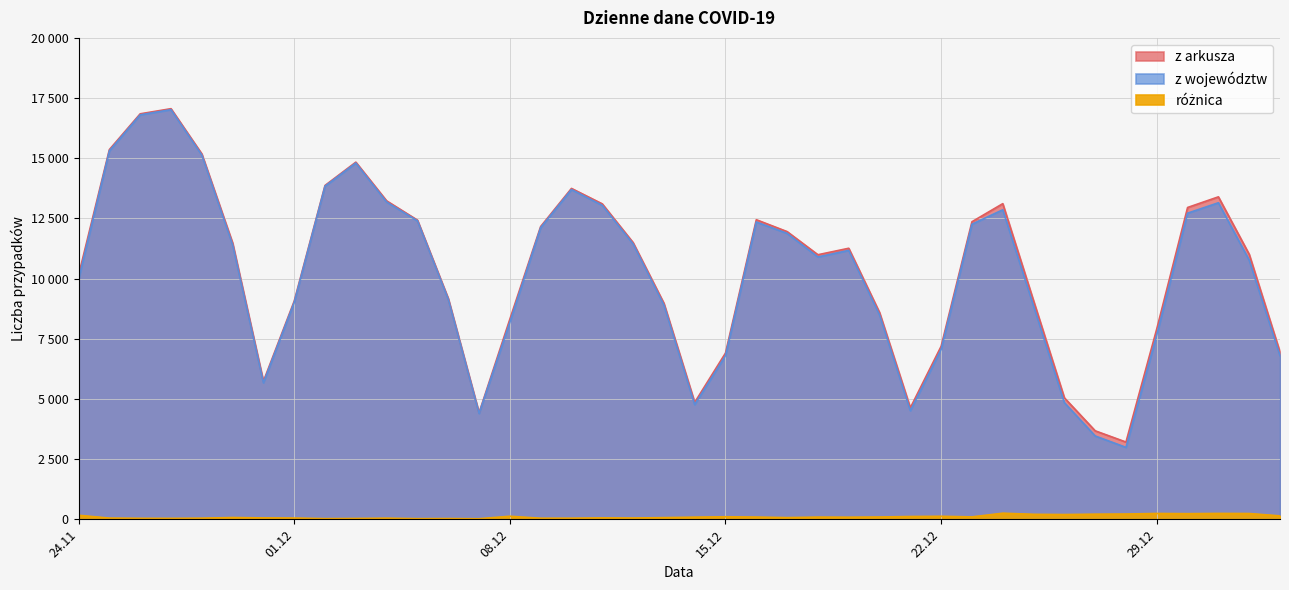

How many interior local valleys does the z arkusza series have?

6